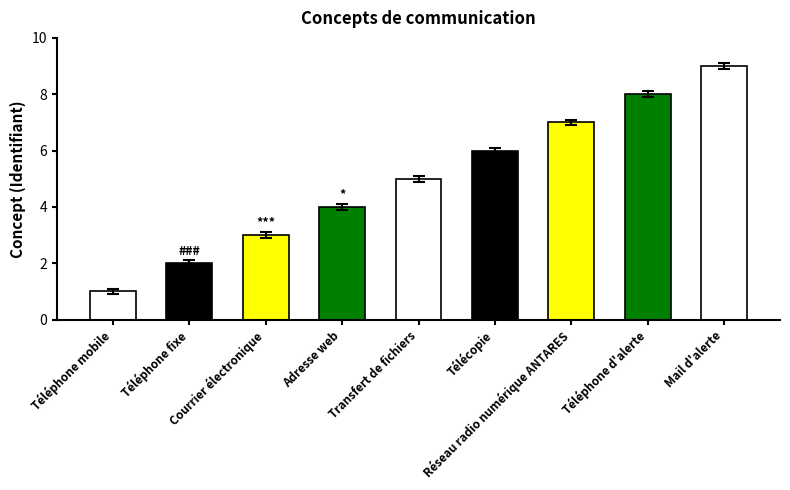

What is the difference between the maximum and minimum values?

8.0